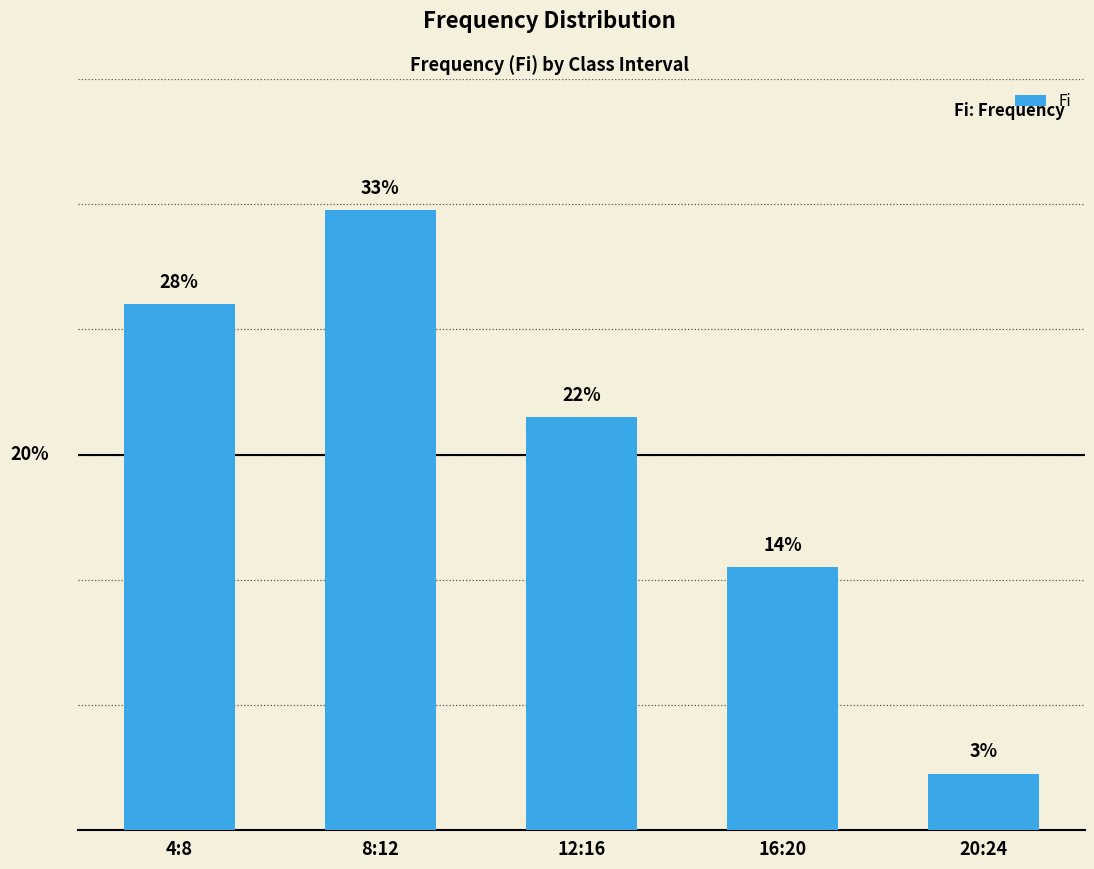

Does the chart contain any negative values?

No